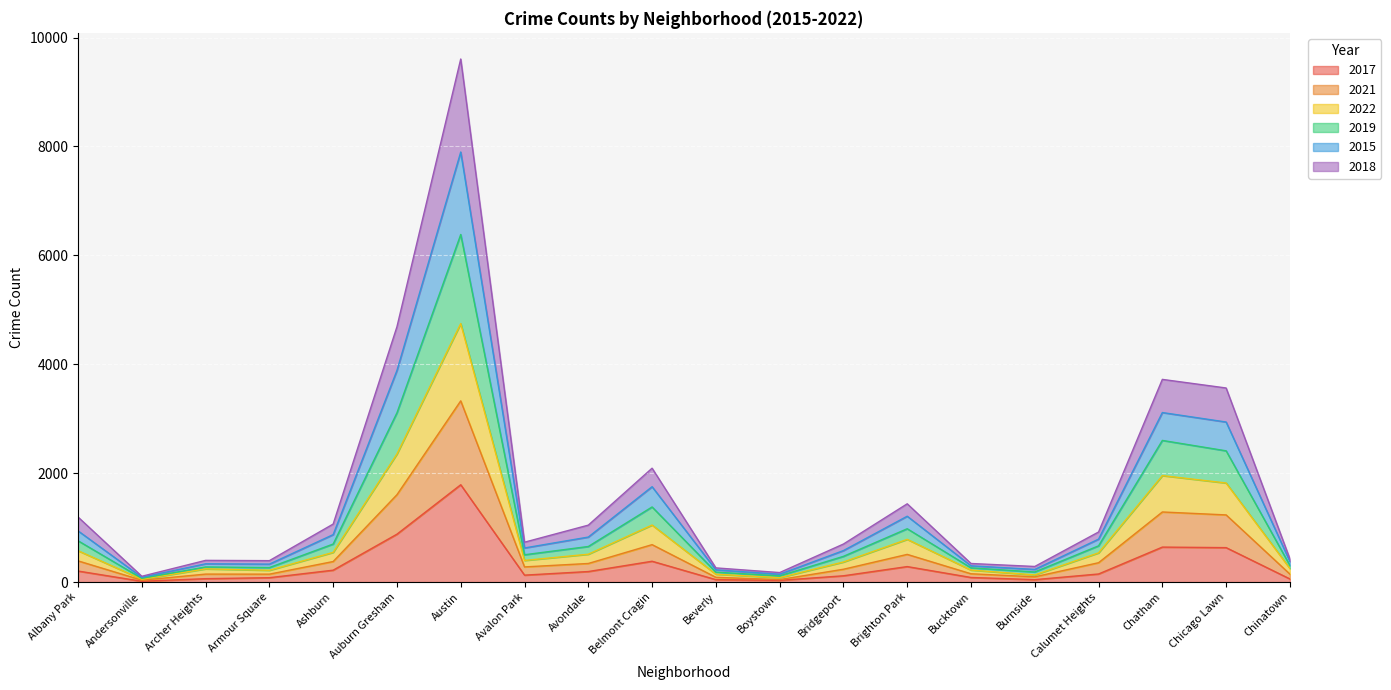

Count the number of data series in this chart.

6